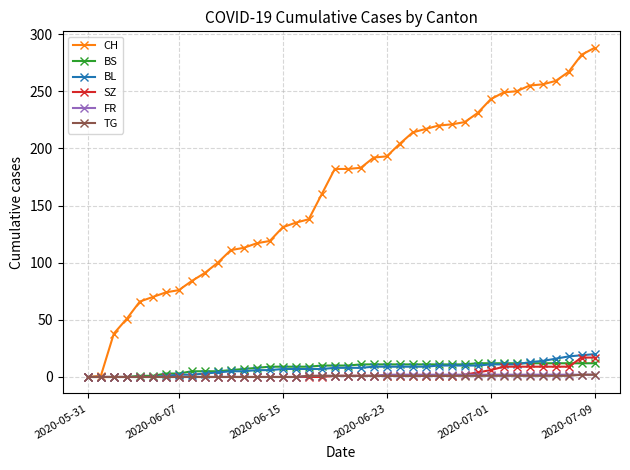

Which series has the widest spread of values?

CH